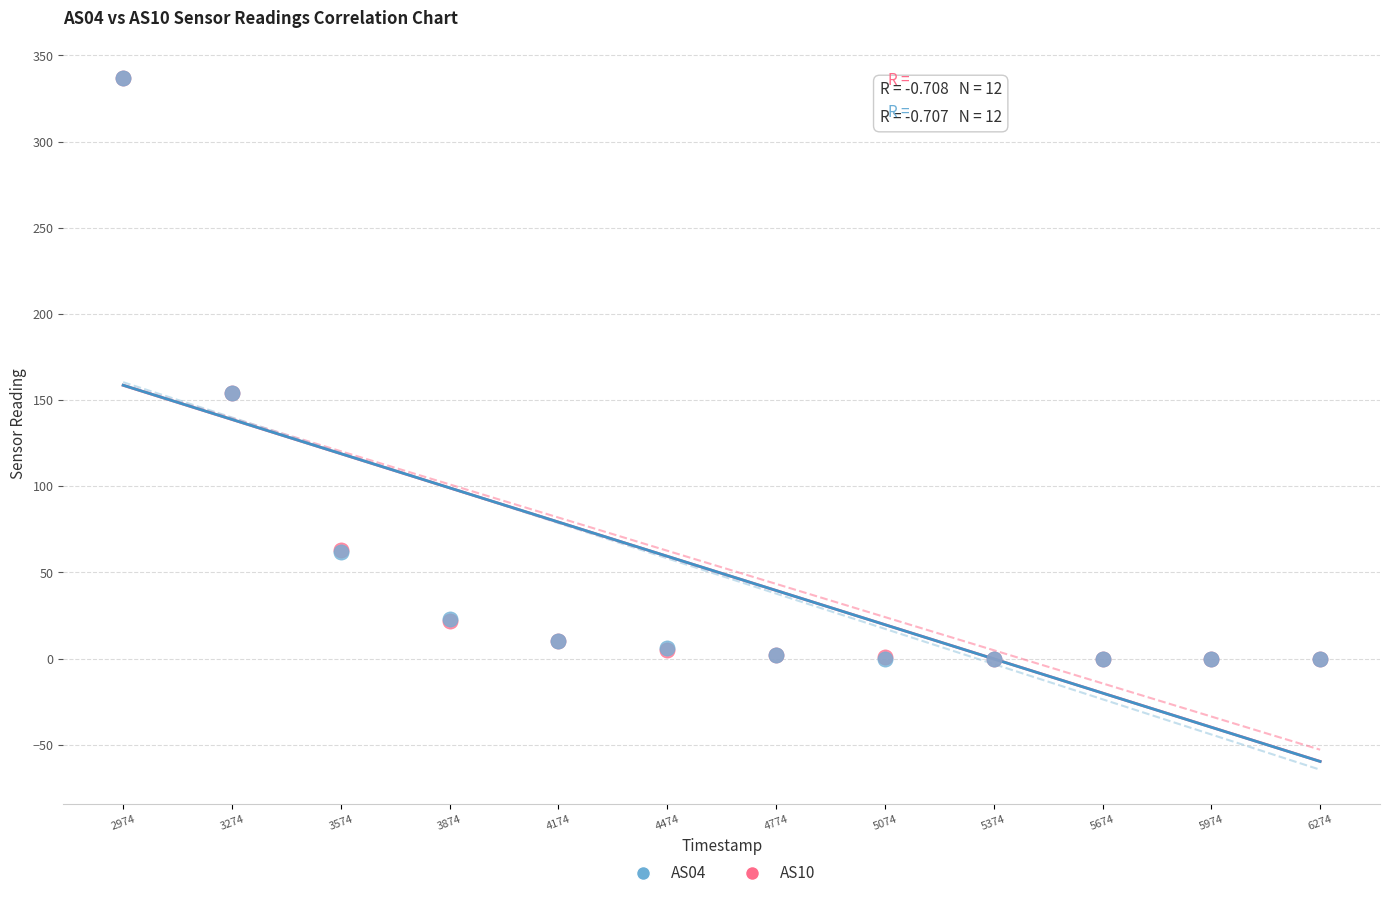

What are all the series names shown in the legend?

AS04, AS10